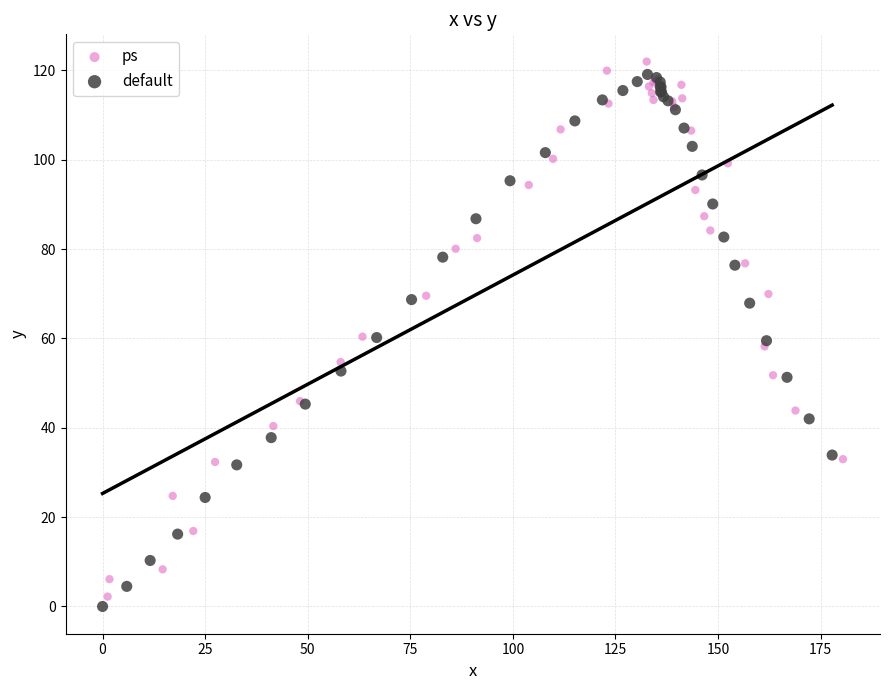

What are all the series names shown in the legend?

ps, default